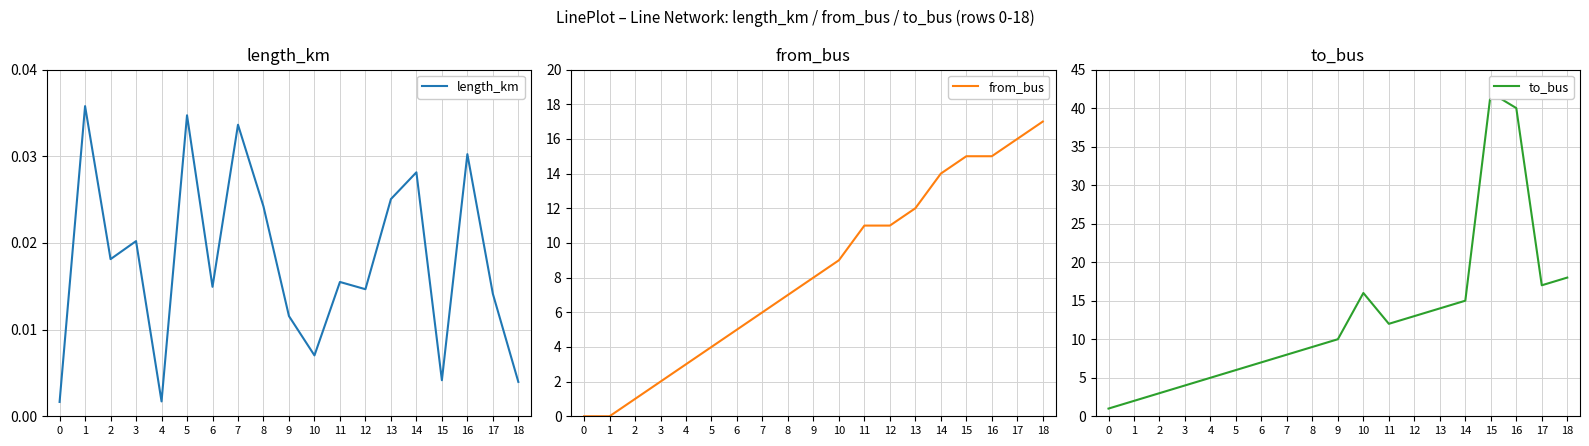

Is this an area chart (filled region under the line)?

No